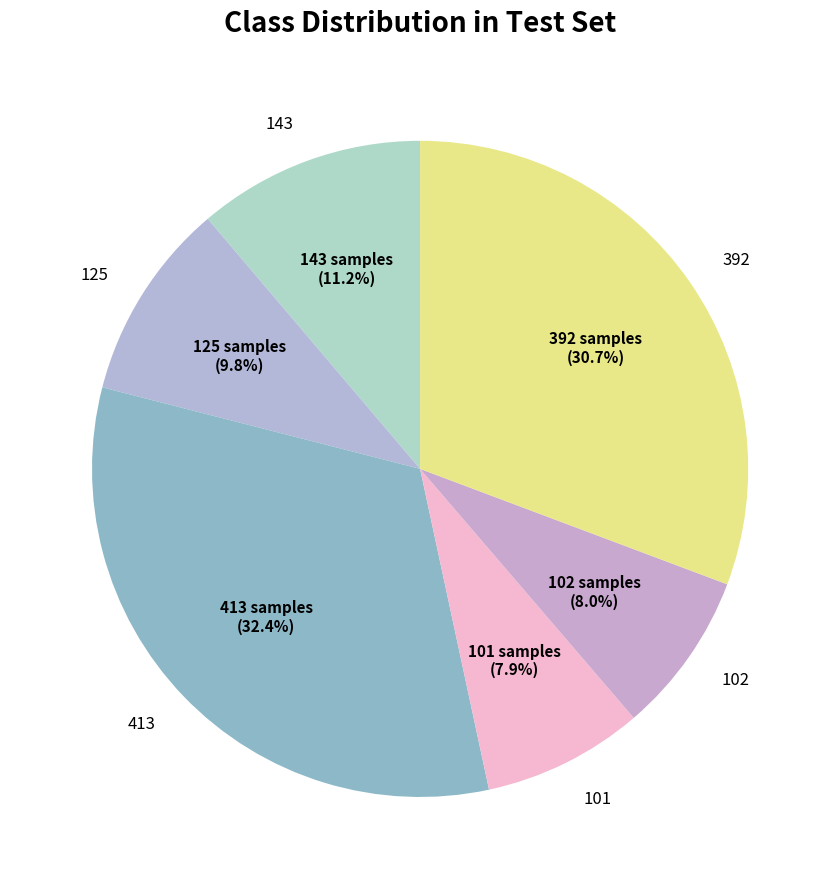

Is the sum of 143 and 413 greater than half?

No